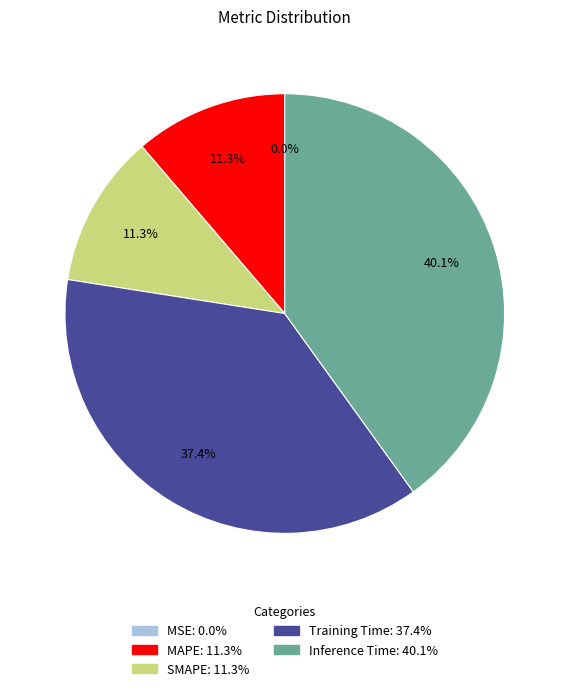

What is the largest slice in the pie chart?

Inference Time